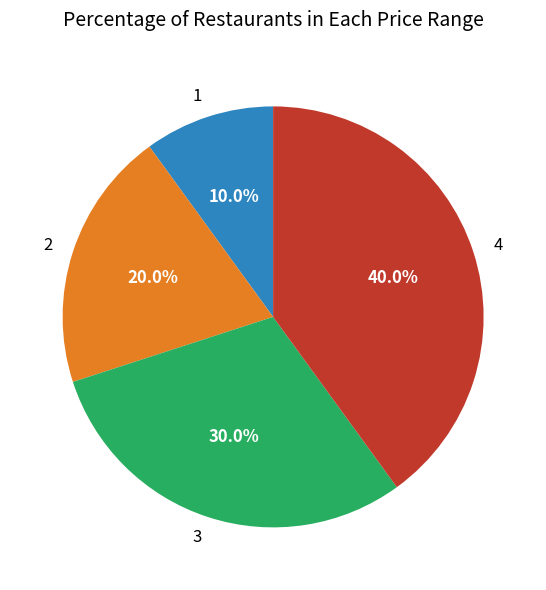

How many slices are in this pie chart?

4